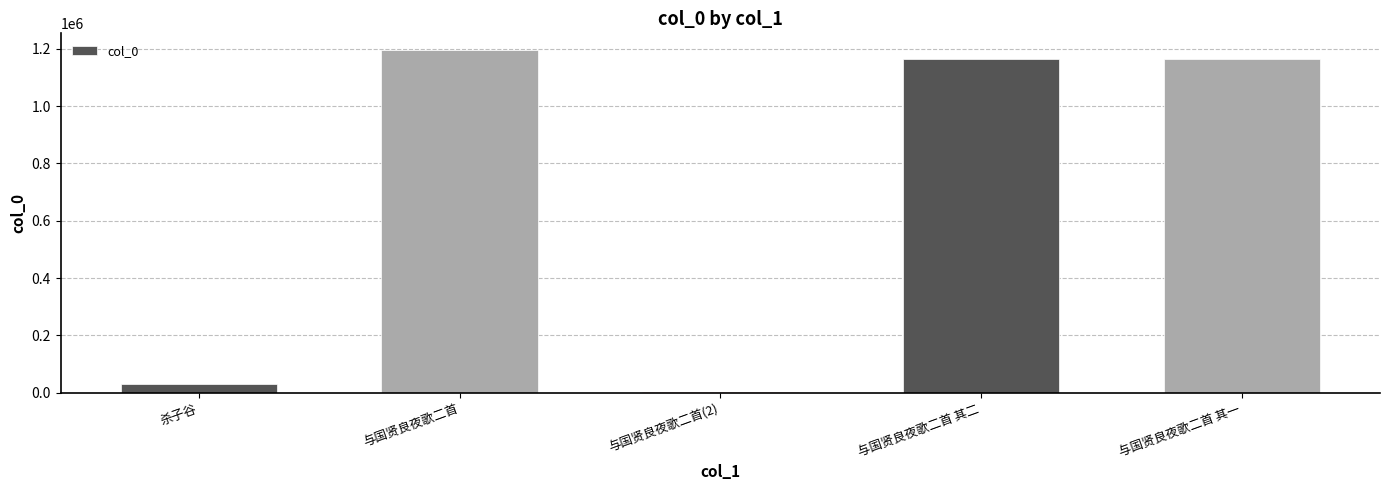

What is the maximum value shown in the chart?

1194311